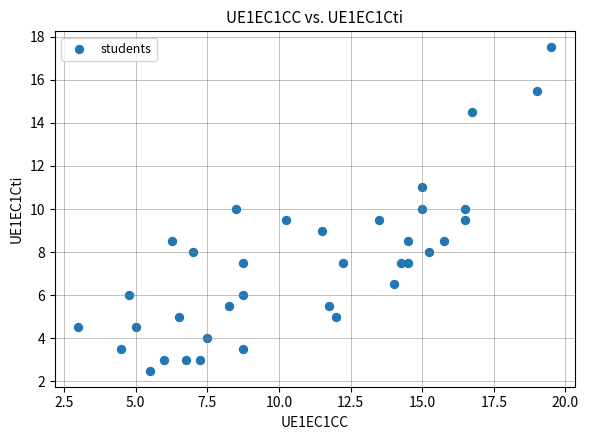

What is the range of X values (max minus min)?

16.5